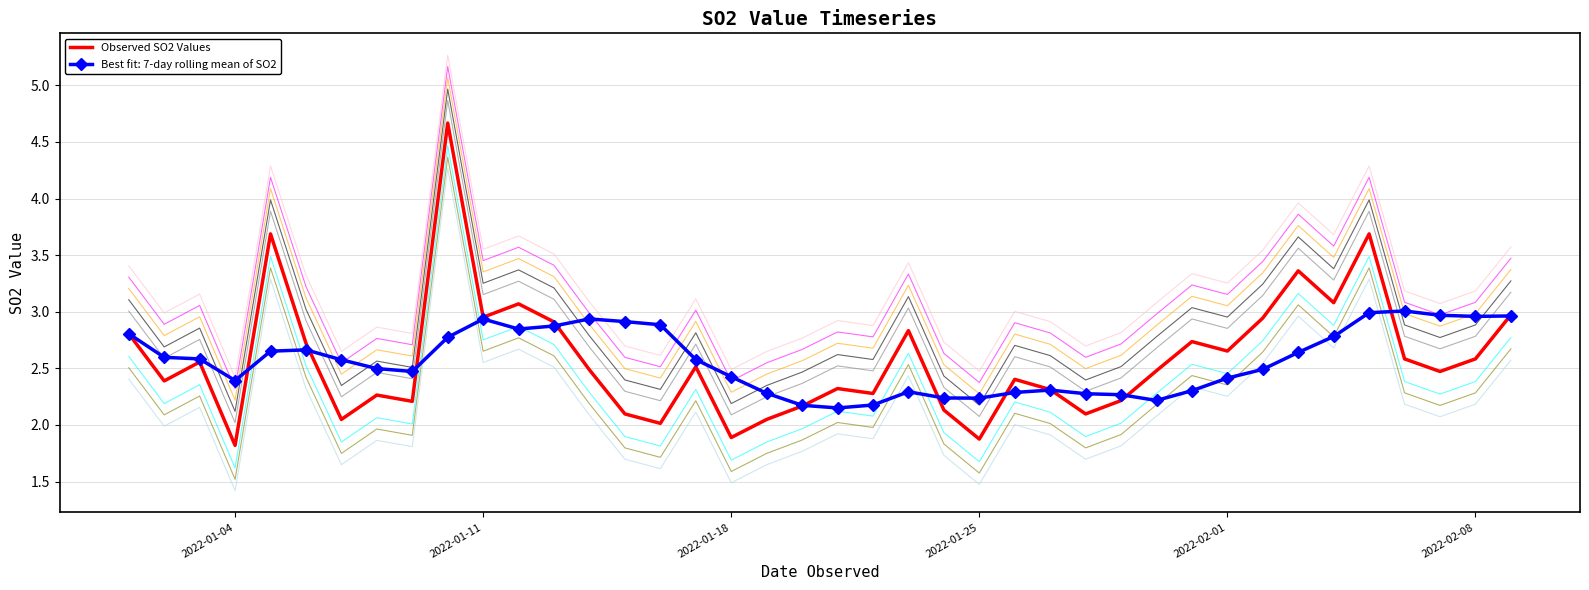

The value of Best fit: 7-day rolling mean of SO2 at 2022-01-18 is 0.9. True or false?

False